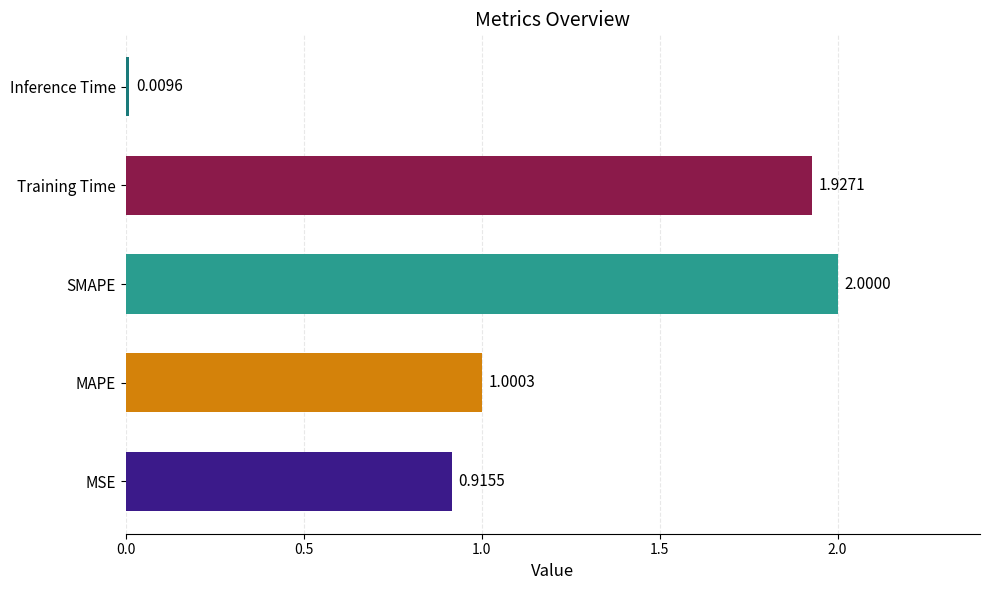

At which category does the chart reach its minimum across all series?

Inference Time